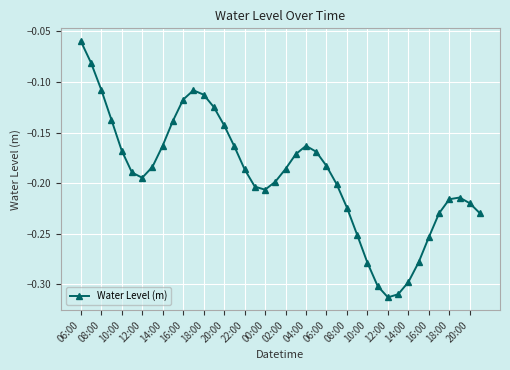

How many interior local valleys (lower than both neighbors) does the data have?

3